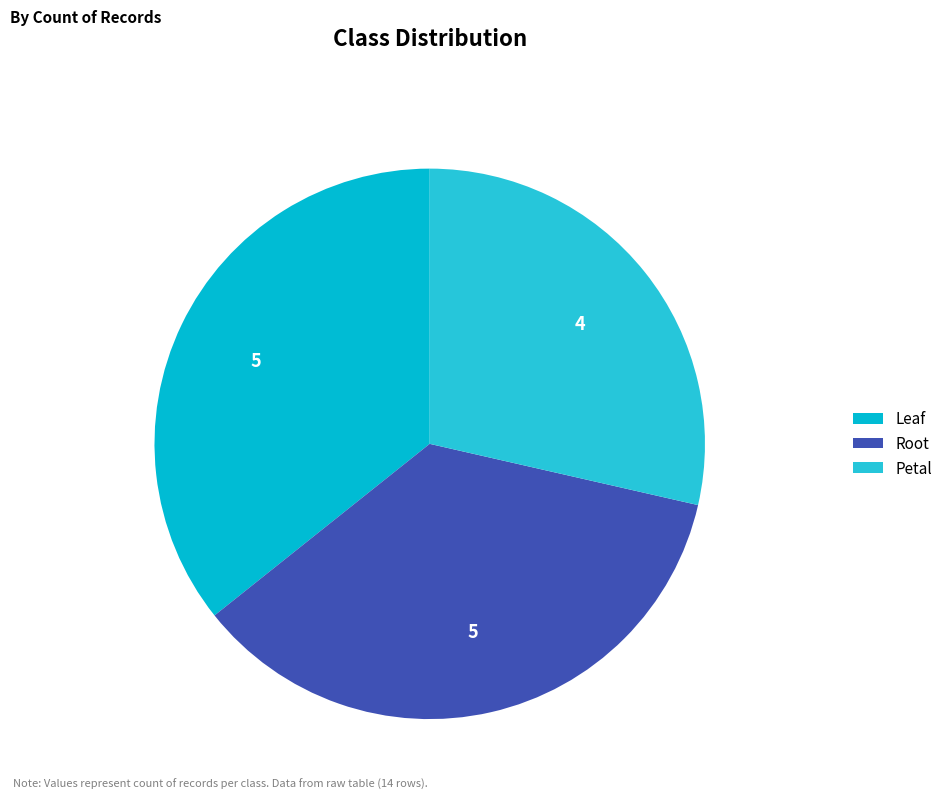

Count the number of slices in the pie.

3